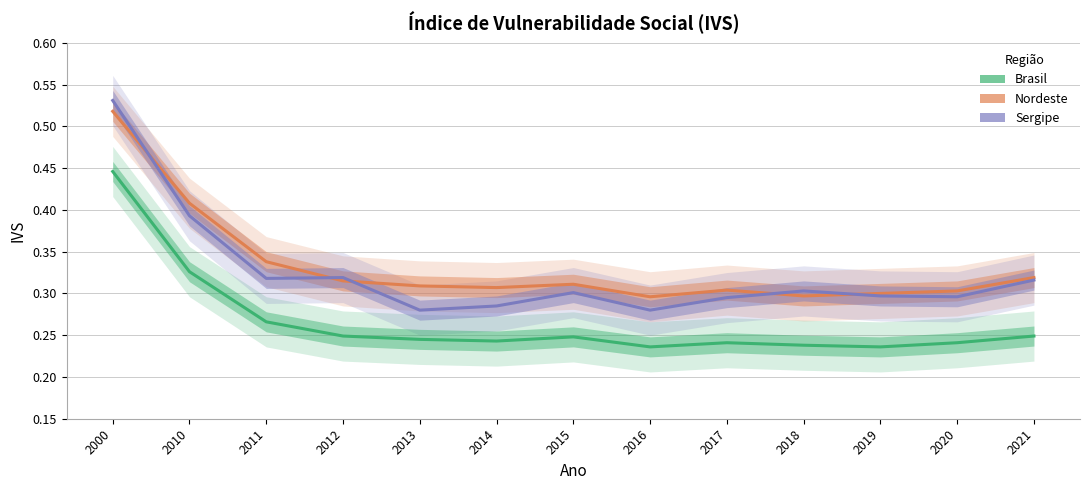

Reading left to right, what are all the values shown in this chart?

Brasil: 2000=0.4	2010=0.3	2011=0.3	2012=0.2	2013=0.2	2014=0.2	2015=0.2	2016=0.2	2017=0.2	2018=0.2	2019=0.2	2020=0.2	2021=0.2
Nordeste: 2000=0.5	2010=0.4	2011=0.3	2012=0.3	2013=0.3	2014=0.3	2015=0.3	2016=0.3	2017=0.3	2018=0.3	2019=0.3	2020=0.3	2021=0.3
Sergipe: 2000=0.5	2010=0.4	2011=0.3	2012=0.3	2013=0.3	2014=0.3	2015=0.3	2016=0.3	2017=0.3	2018=0.3	2019=0.3	2020=0.3	2021=0.3